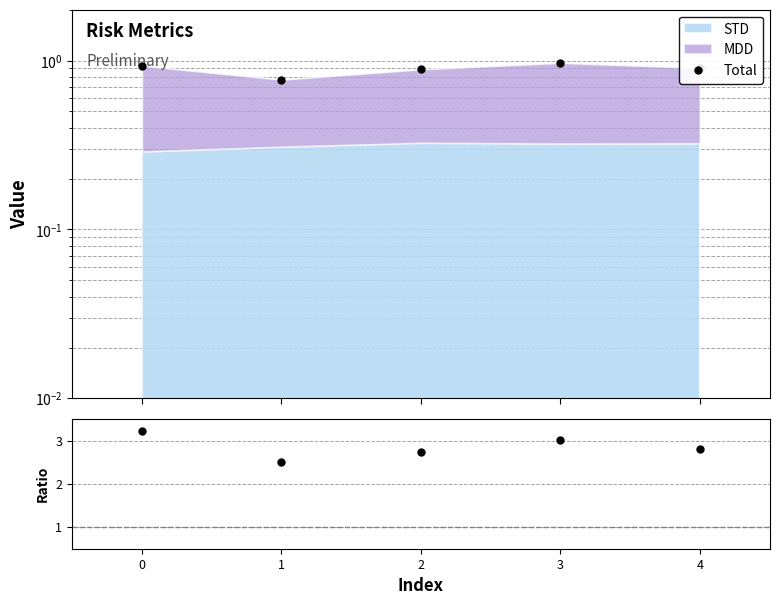

Which series has the largest range (max minus min)?

MDD+STD / STD